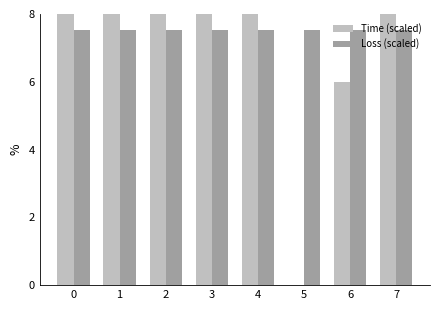

How many groups of bars are there?

8